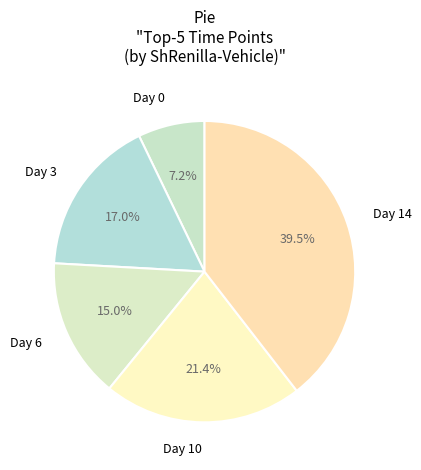

What portion of the pie excludes Day 14?

60.5%